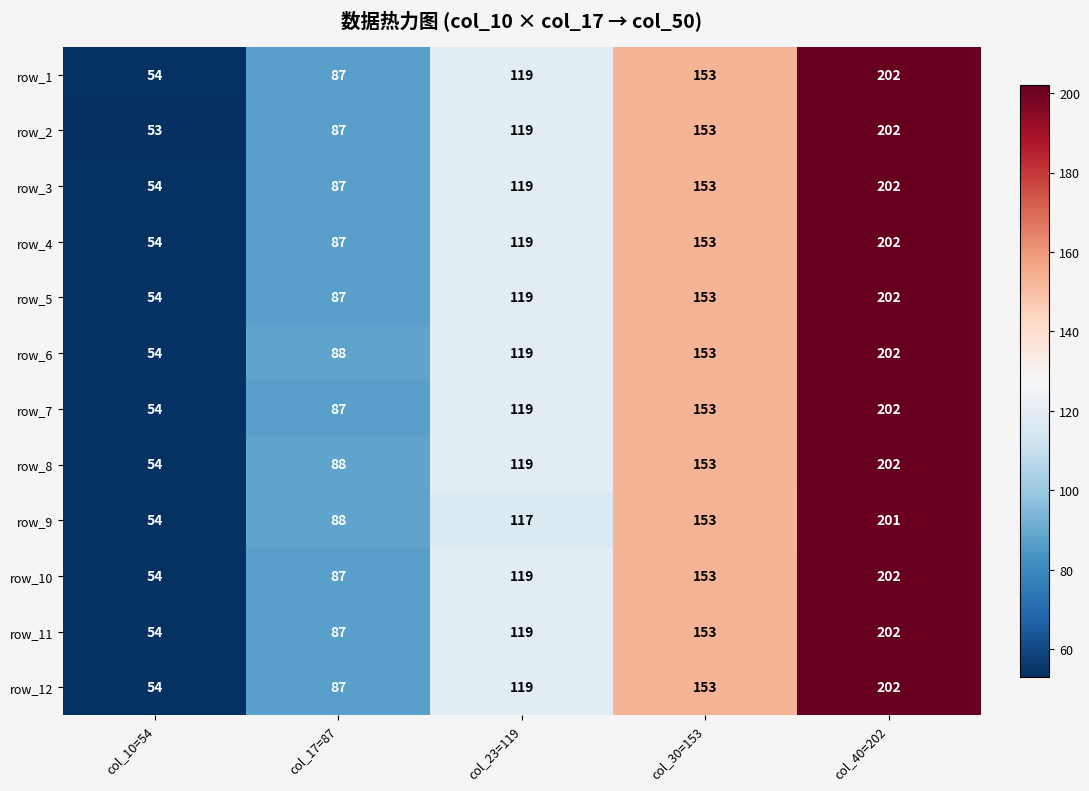

At which category is the sum across all series the highest?

col_40=202